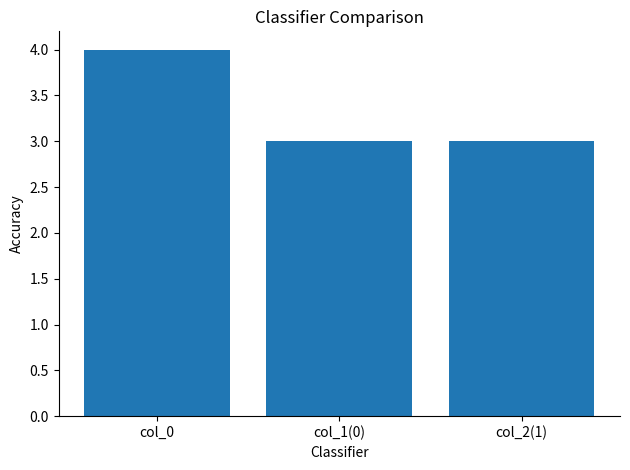

How many series are shown in this chart?

1